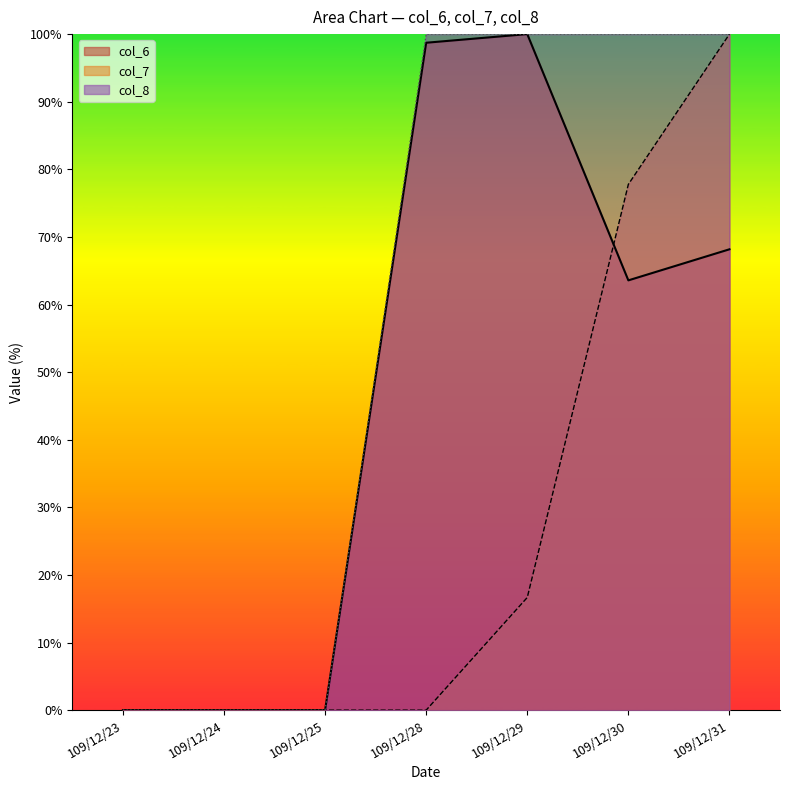

True or false: col_7 and col_8 intersect in this chart.

False